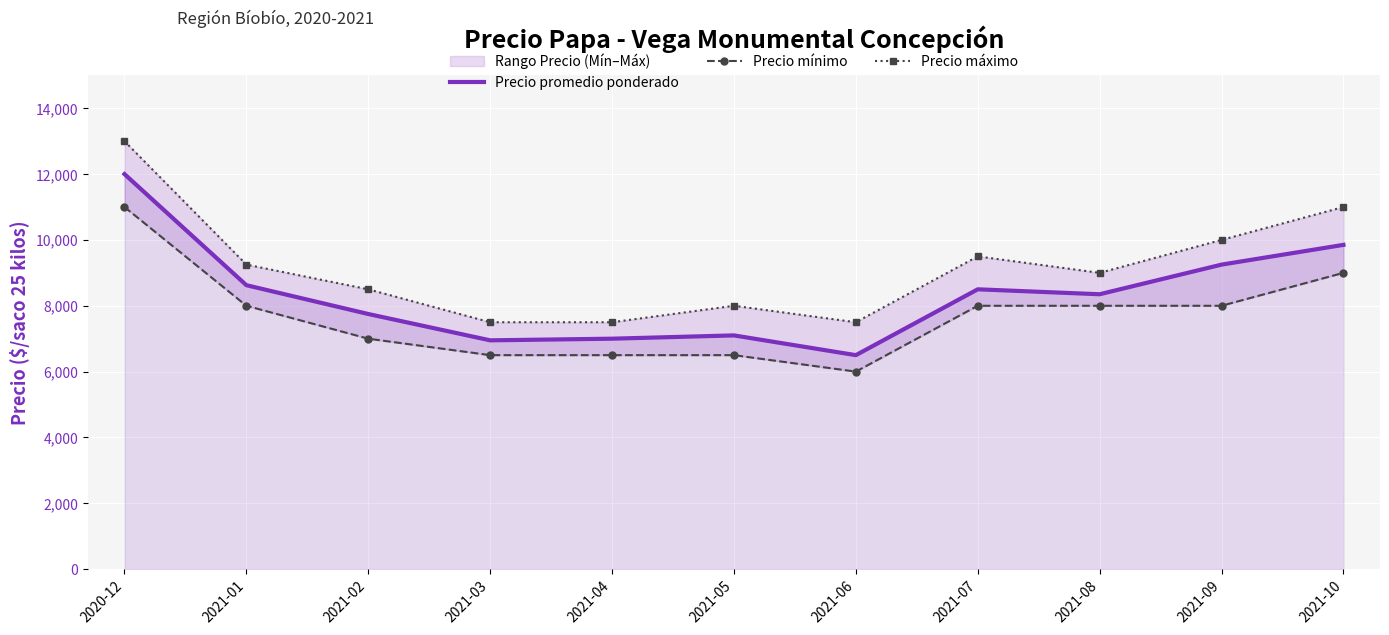

The value of Precio promedio ponderado at 2021-02 is 2421. True or false?

False